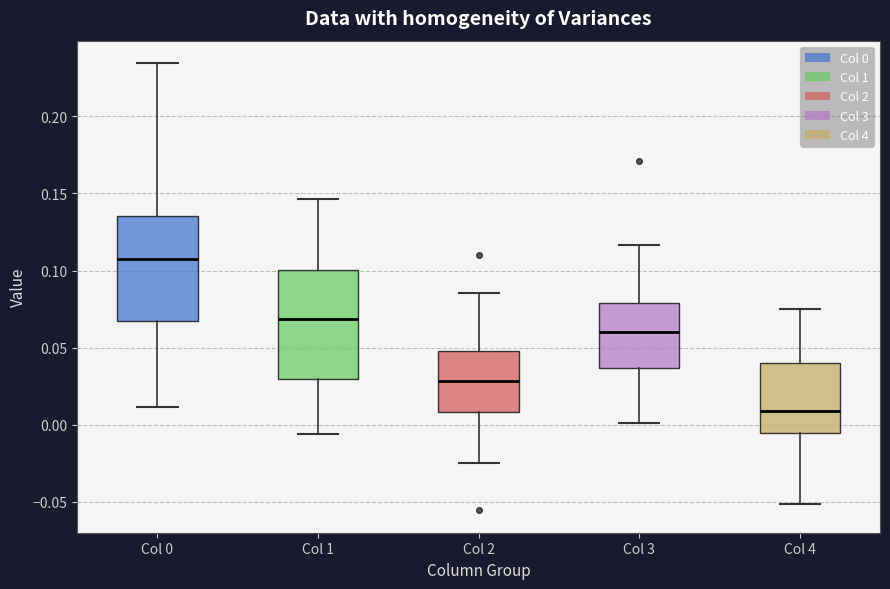

Reading left to right, transcribe this box plot: for each box, give where its median line is, the range the box spans, and where its two whiskers end, as read against the y-axis. The values are not printed on the chart, so give them approximately, as read against the axis.

Col 0: median 0.110, box 0.065 to 0.135, whiskers 0.010 to 0.235
Col 1: median 0.070, box 0.030 to 0.100, whiskers -0.005 to 0.145
Col 2: median 0.030, box 0.010 to 0.050, whiskers -0.025 to 0.085
Col 3: median 0.060, box 0.035 to 0.080, whiskers 0.000 to 0.115
Col 4: median 0.010, box -0.005 to 0.040, whiskers -0.050 to 0.075